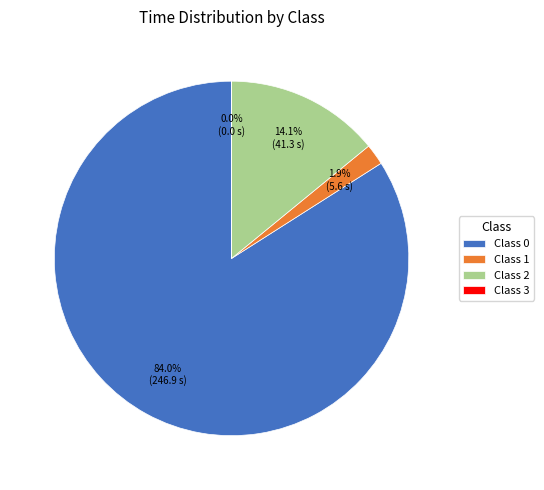

To the nearest percent, what is the difference between the largest and smallest slice percentages?

84%